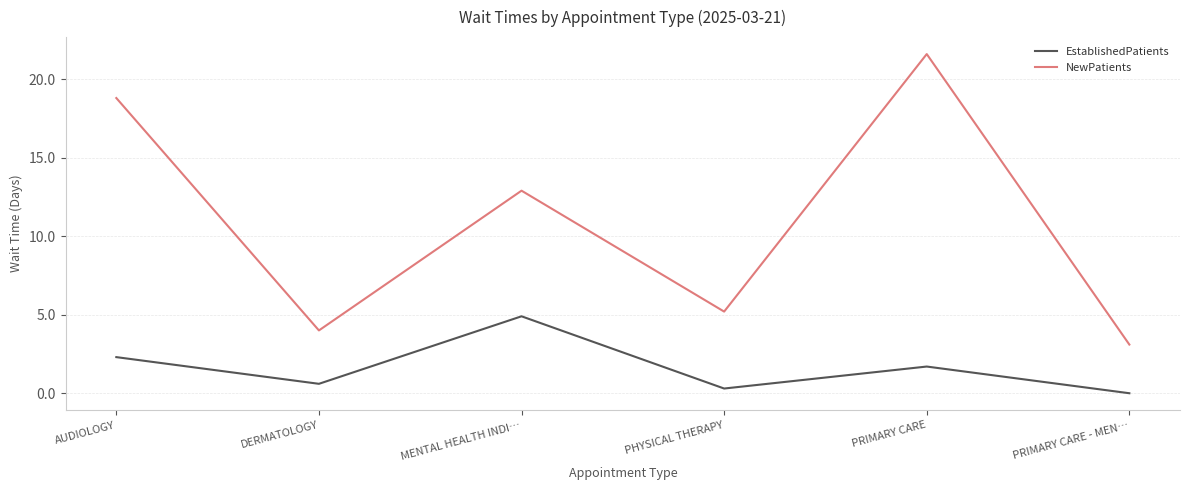

How many lines are shown in the chart?

2